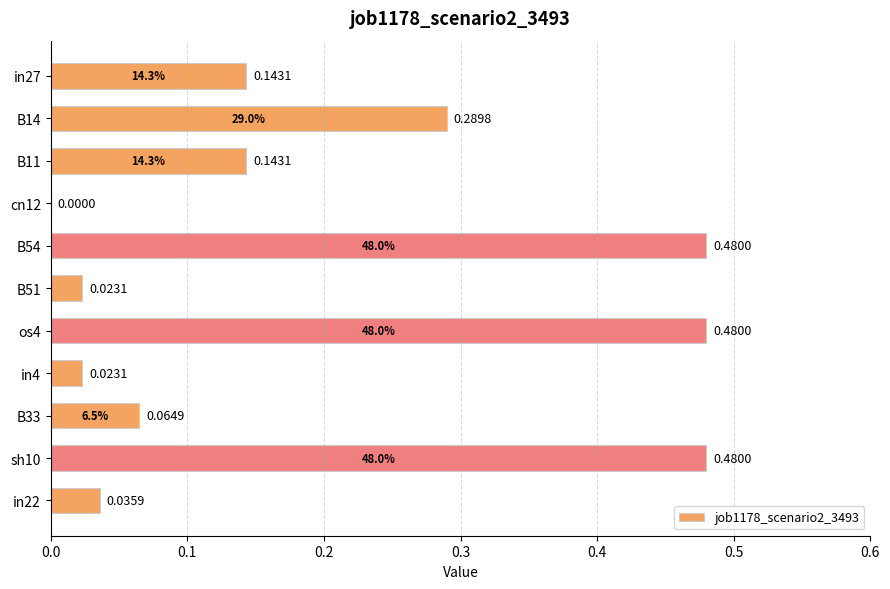

Which has a higher value, B51 or B33?

B33